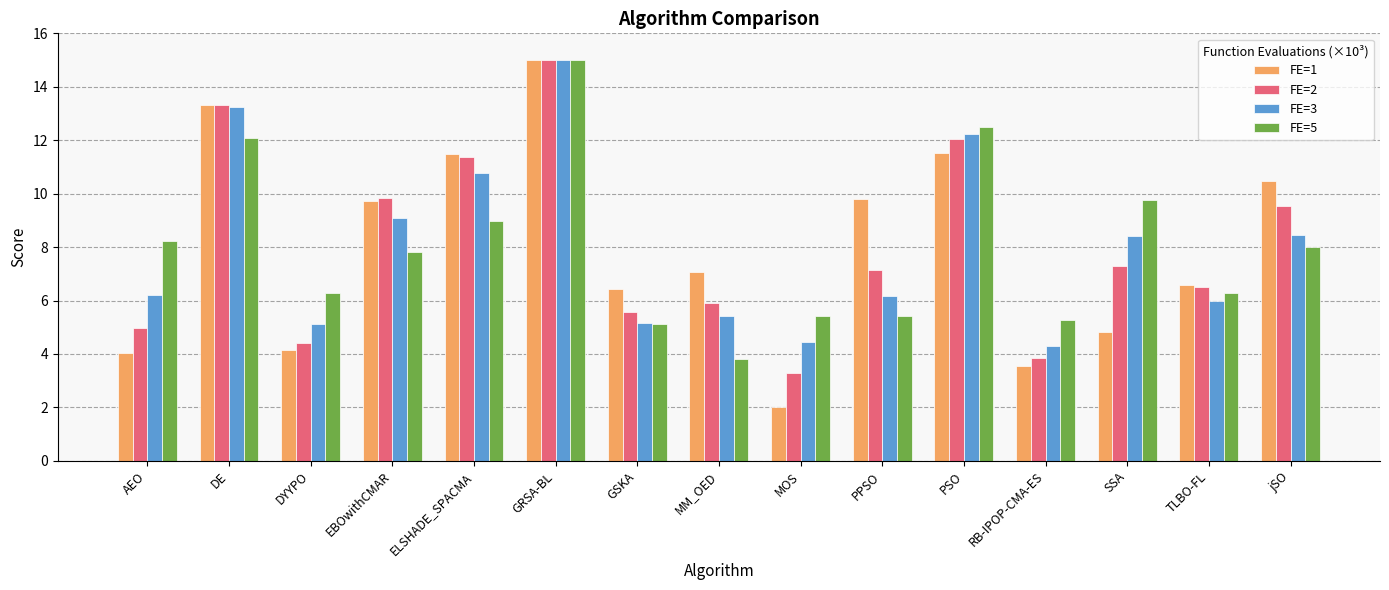

What is the label of the 4th bar from the right?

RB-IPOP-CMA-ES